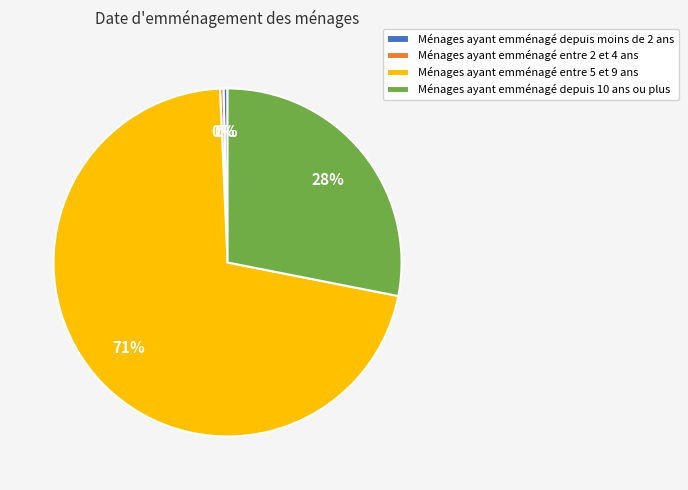

Do Ménages ayant emménagé entre 5 et 9 ans and Ménages ayant emménagé depuis 10 ans ou plus together represent more than half of the pie?

Yes